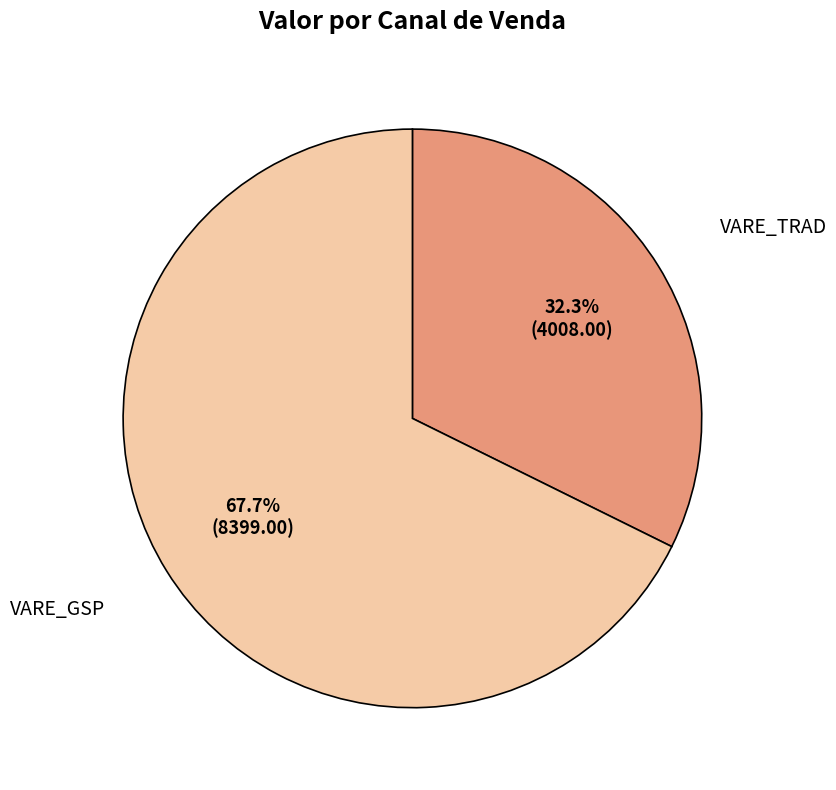

Does any single category account for the majority?

Yes